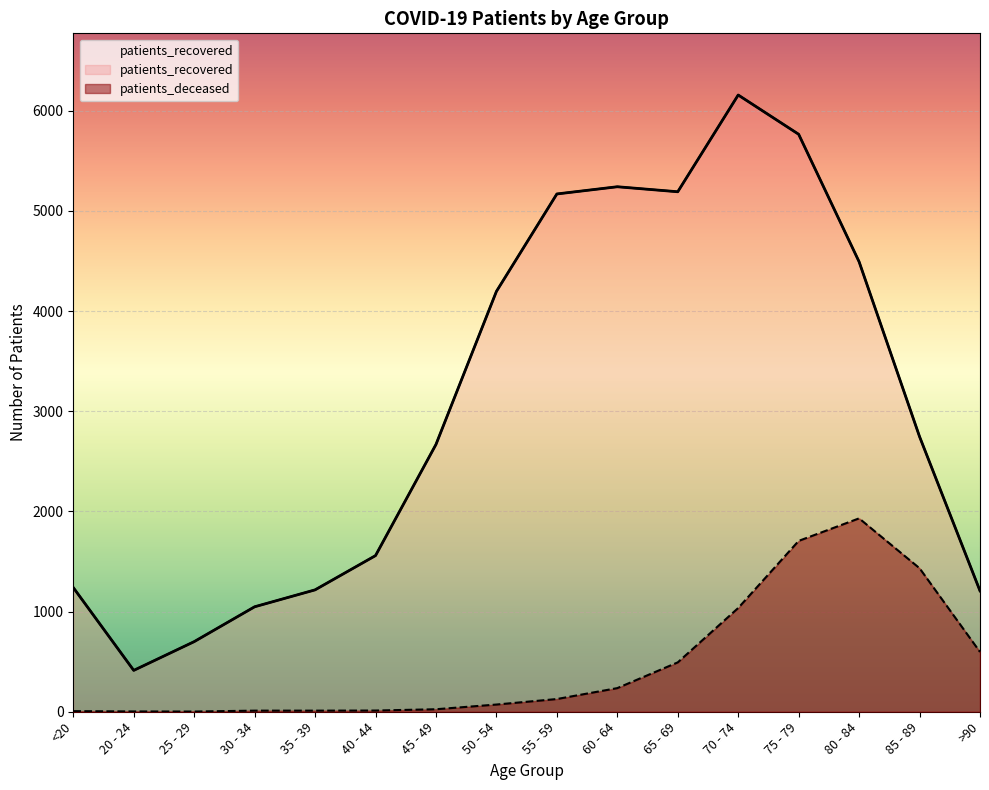

At how many categories does at least one series exceed 29?

16